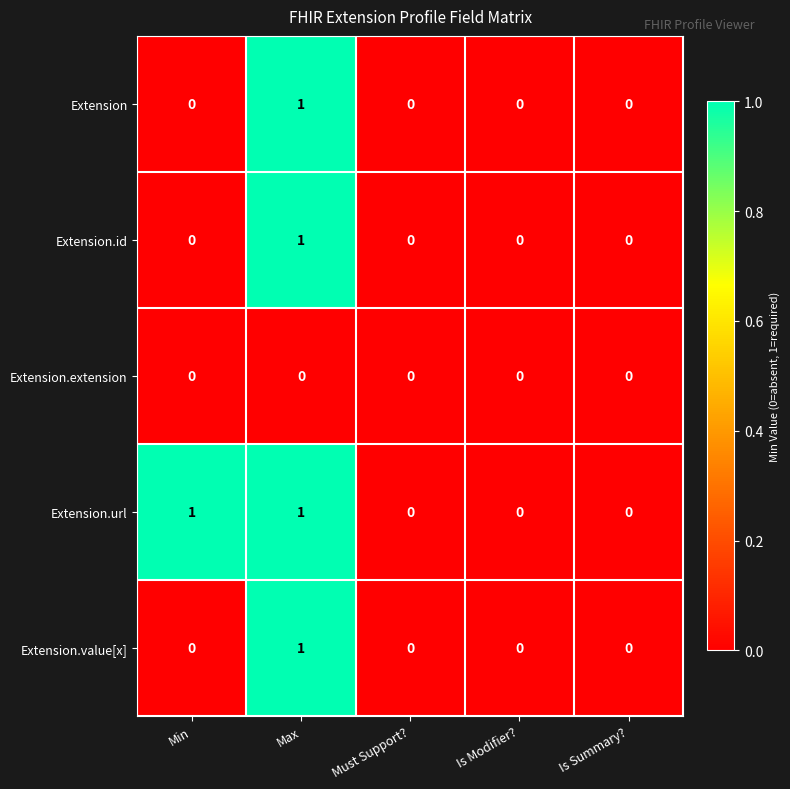

Which series has the largest total across all categories?

Extension.url